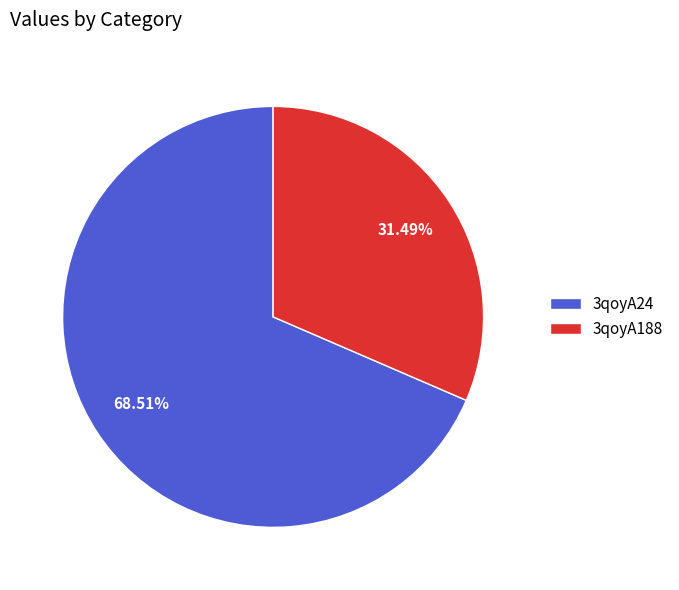

To the nearest percent, what is the difference between the largest and smallest slice percentages?

37%